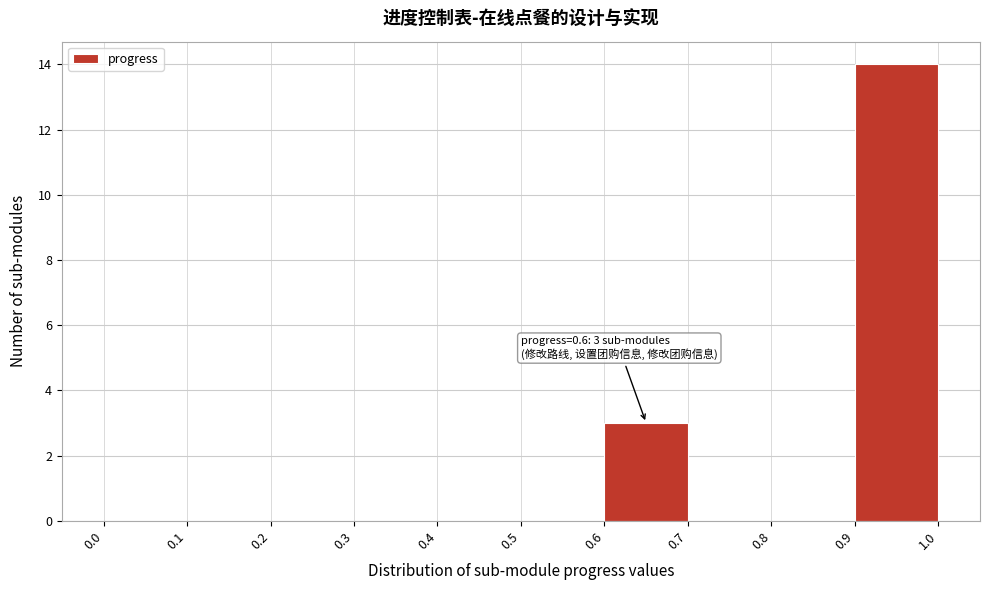

Which range on the x-axis has the tallest bar?

0.9 to 1.0